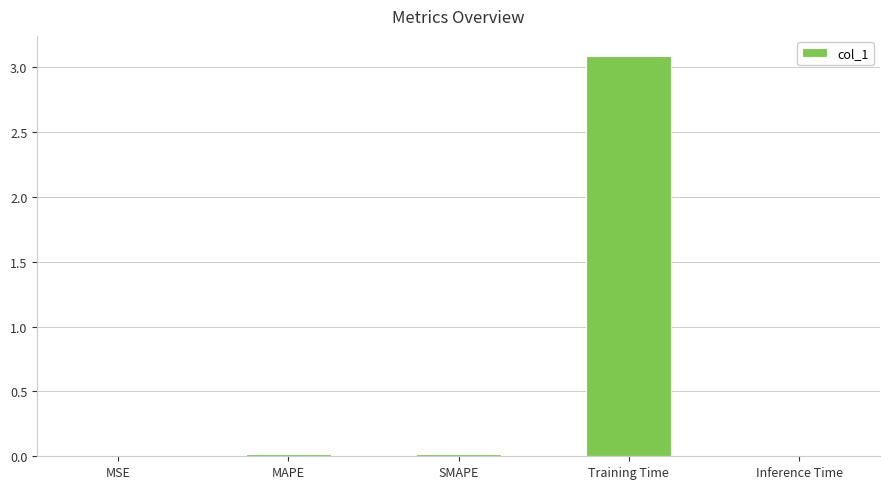

What is the maximum value shown in the chart?

3.1